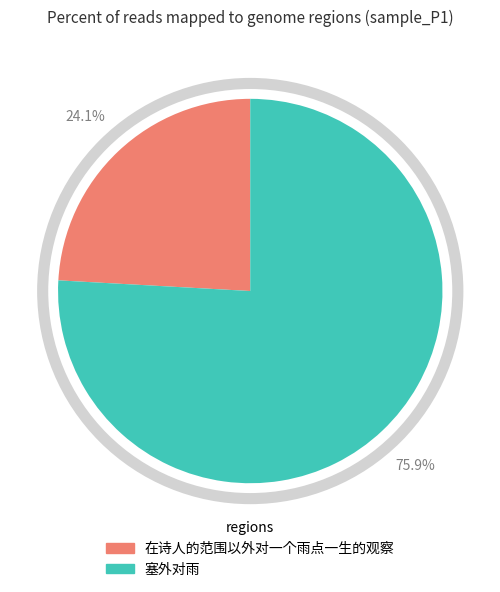

Does 塞外对雨 account for over 50% of the chart?

Yes